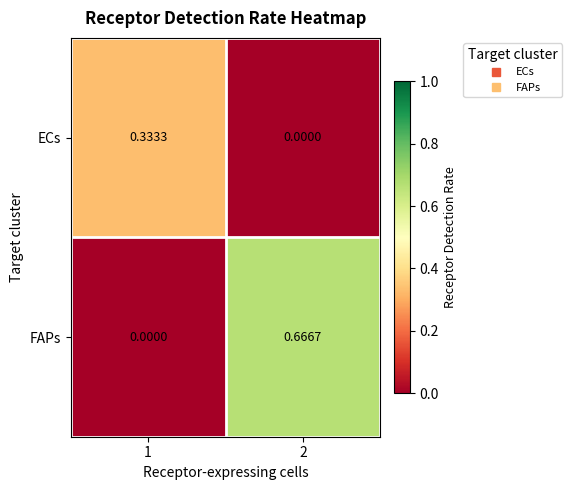

Which series has the largest range (max minus min)?

FAPs